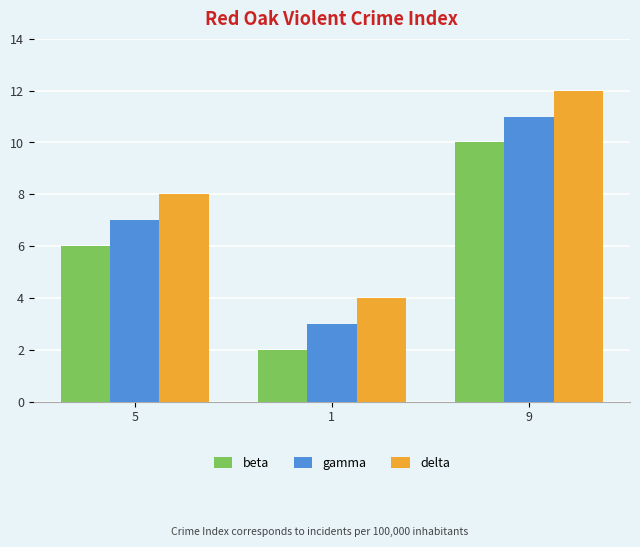

Which series has the largest total across all categories?

delta